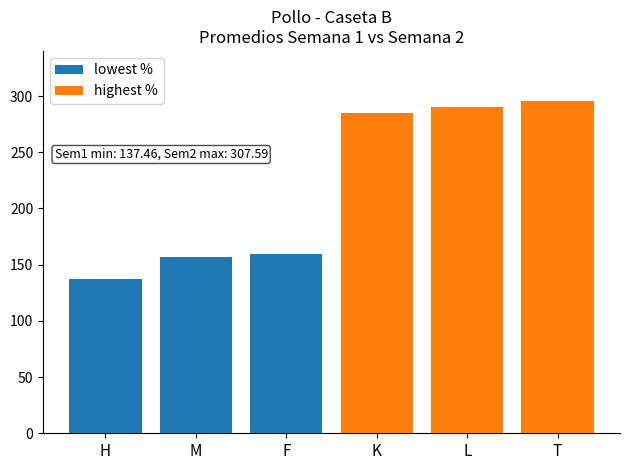

The lowest % series shows 156.9 at M. True or false?

True